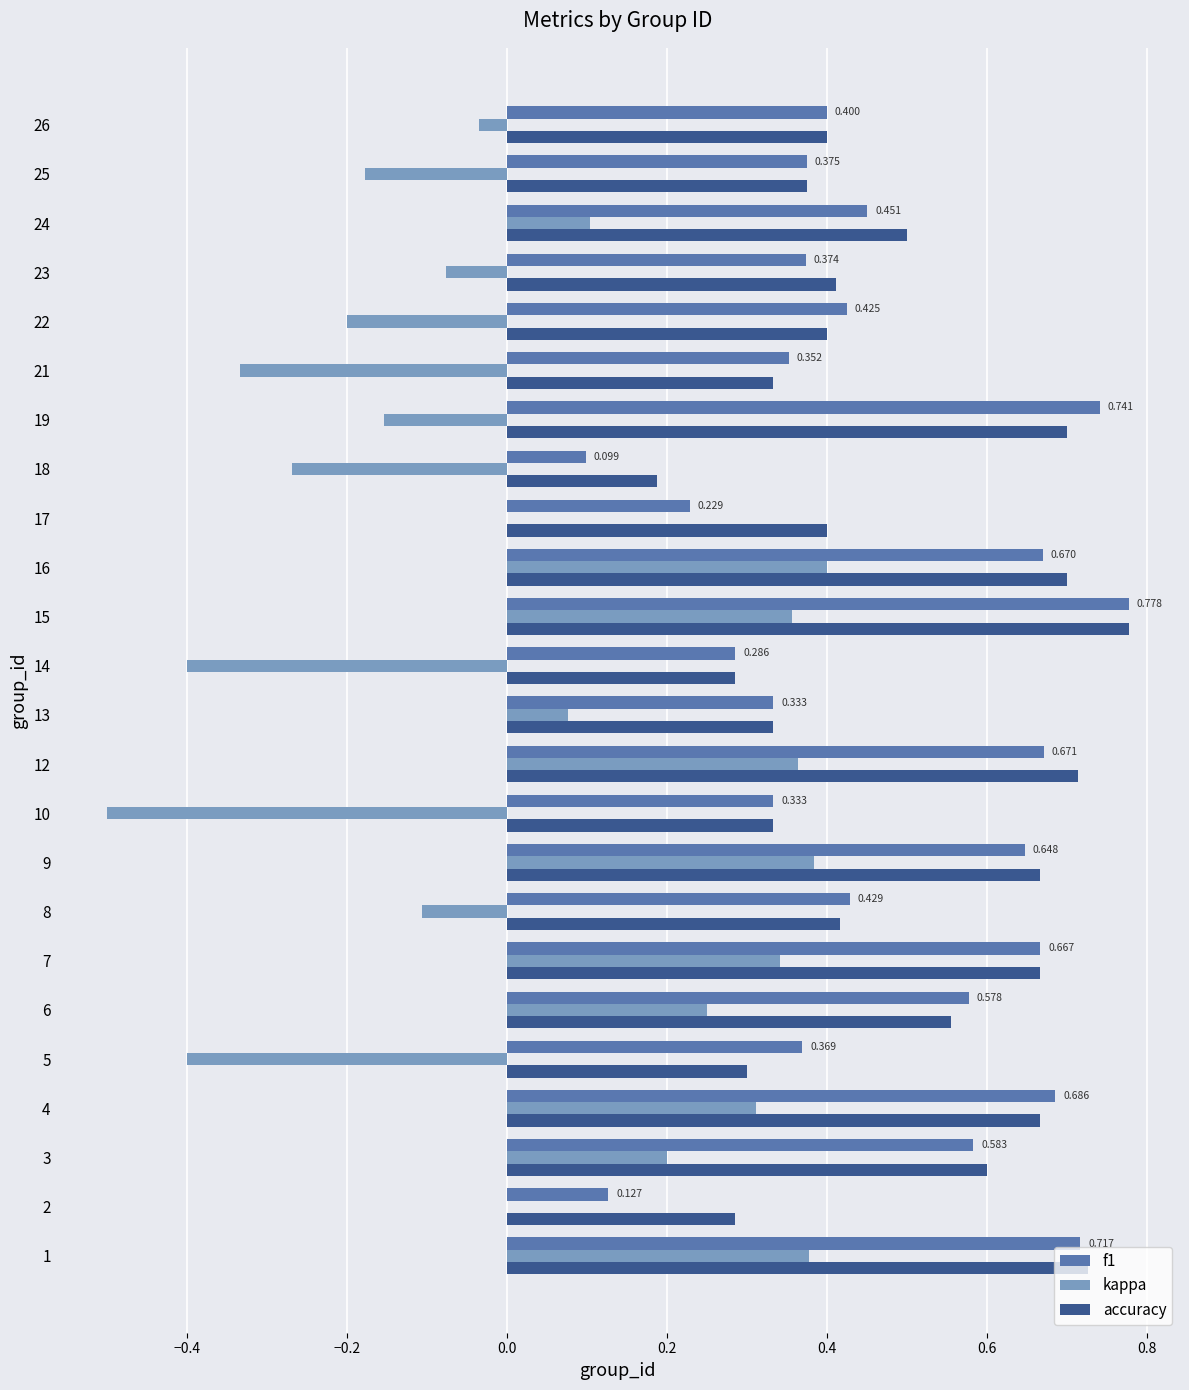

Is the value of accuracy at 8 greater than the value of kappa at 17?

Yes